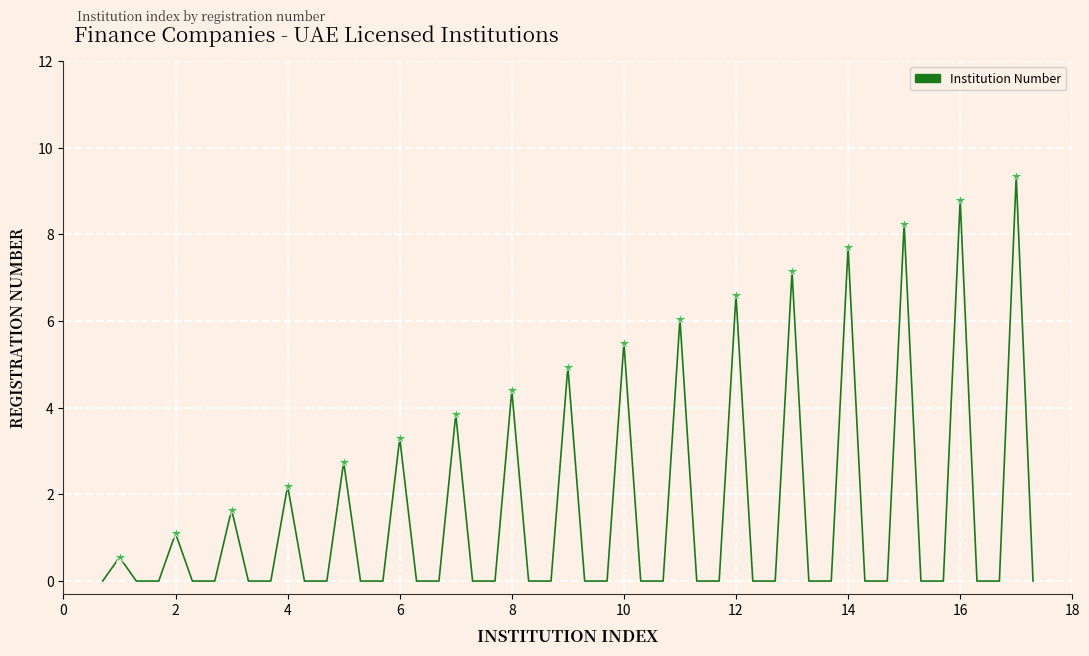

What is the change in value from 11 to 16?

+2.8